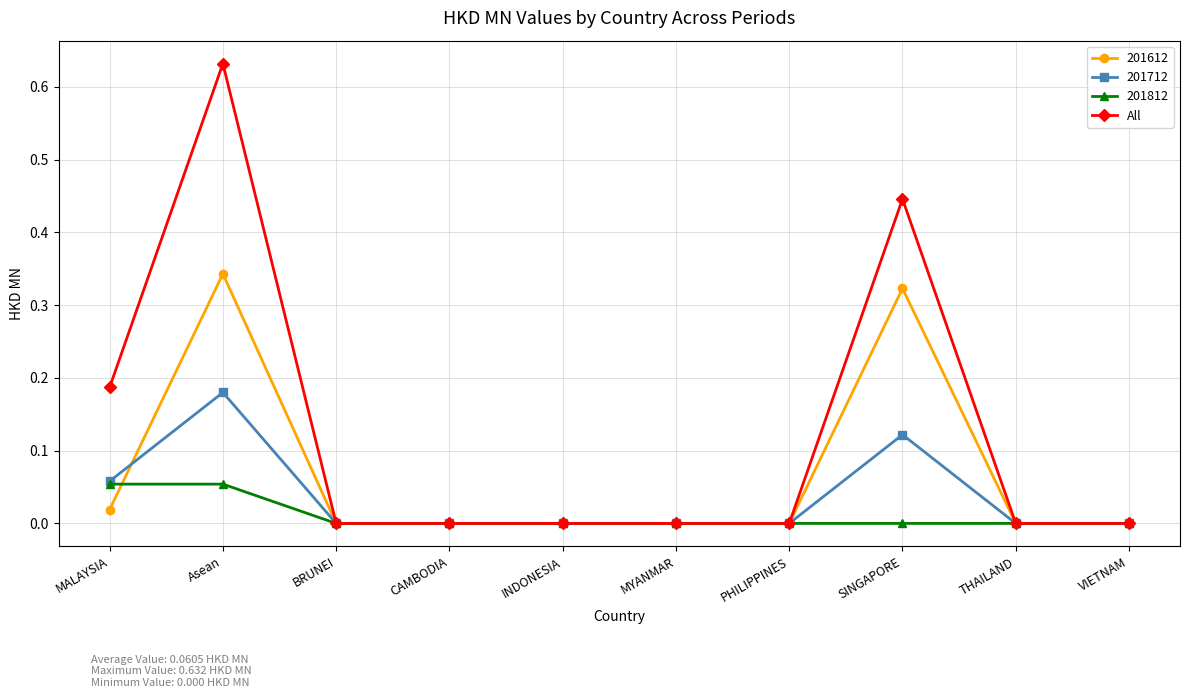

List the series in order of their overall mean, lowest first.

201812, 201712, 201612, All